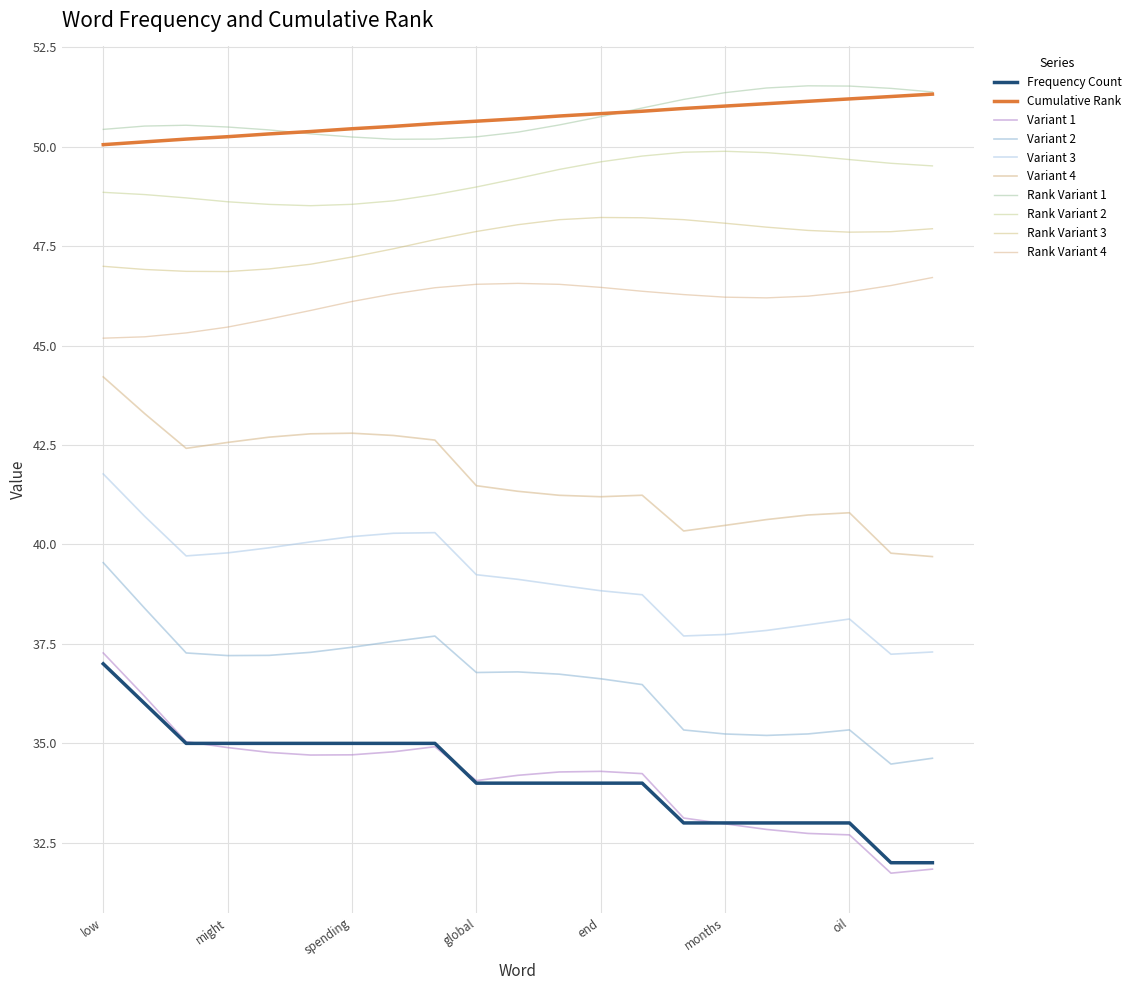

How many lines are shown in the chart?

10